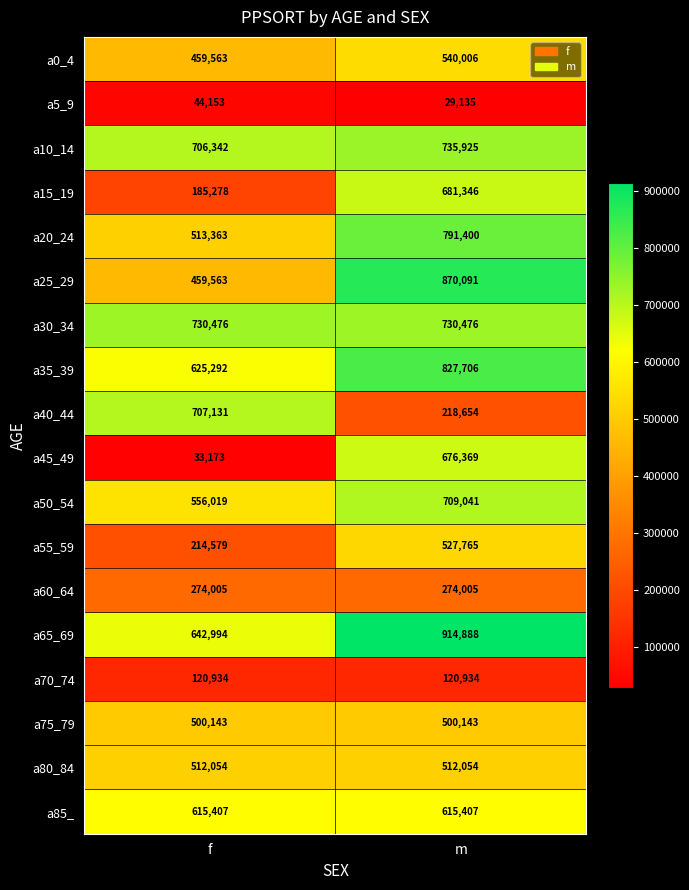

Rank the series by their maximum value, from highest to lowest.

a65_69, a25_29, a35_39, a20_24, a10_14, a30_34, a50_54, a40_44, a15_19, a45_49, a85_, a0_4, a55_59, a80_84, a75_79, a60_64, a70_74, a5_9